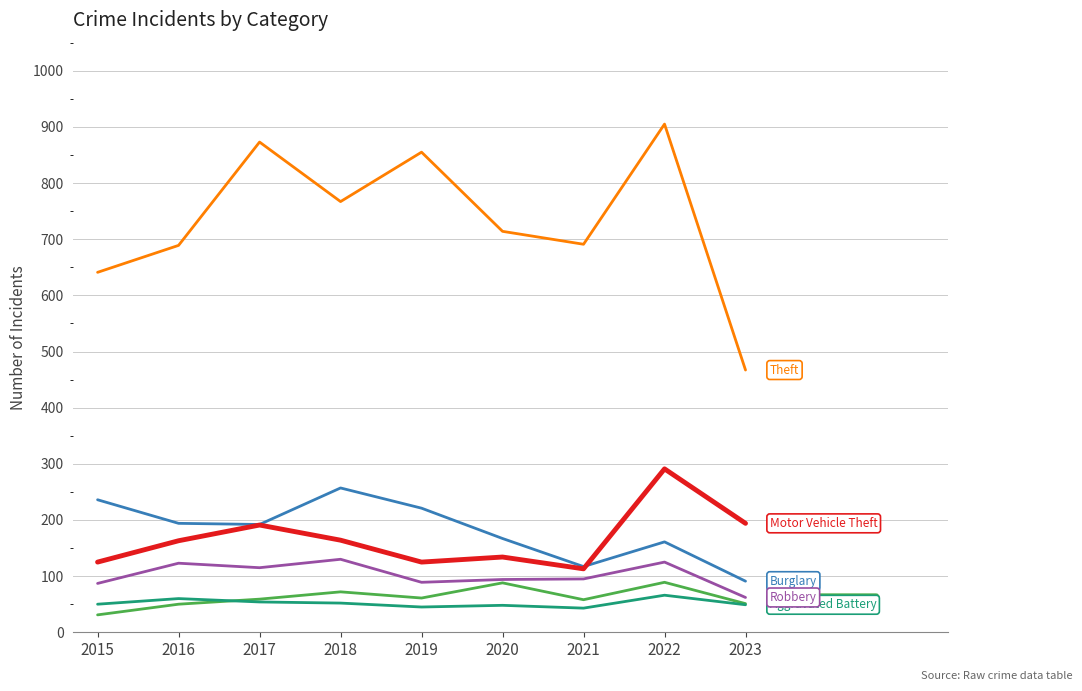

What is the difference between the highest and lowest values at 2017?

819